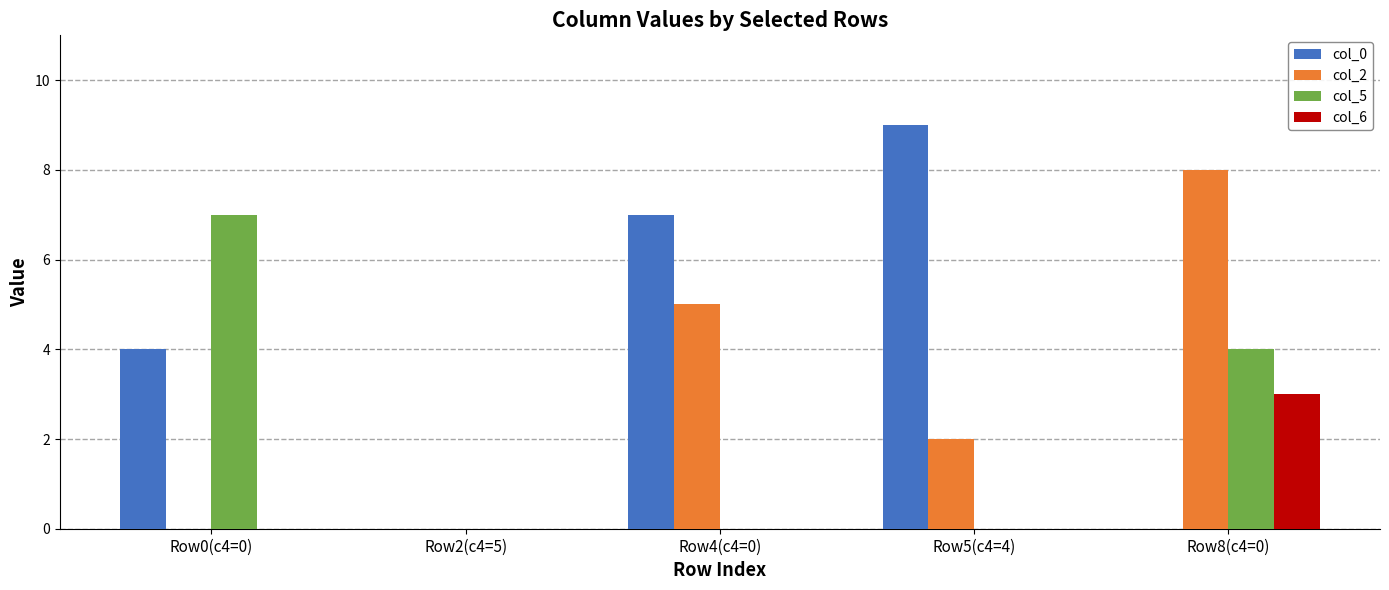

How many groups of bars are there?

5